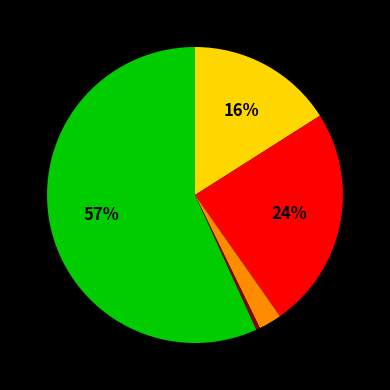

Count the number of slices in the pie.

5